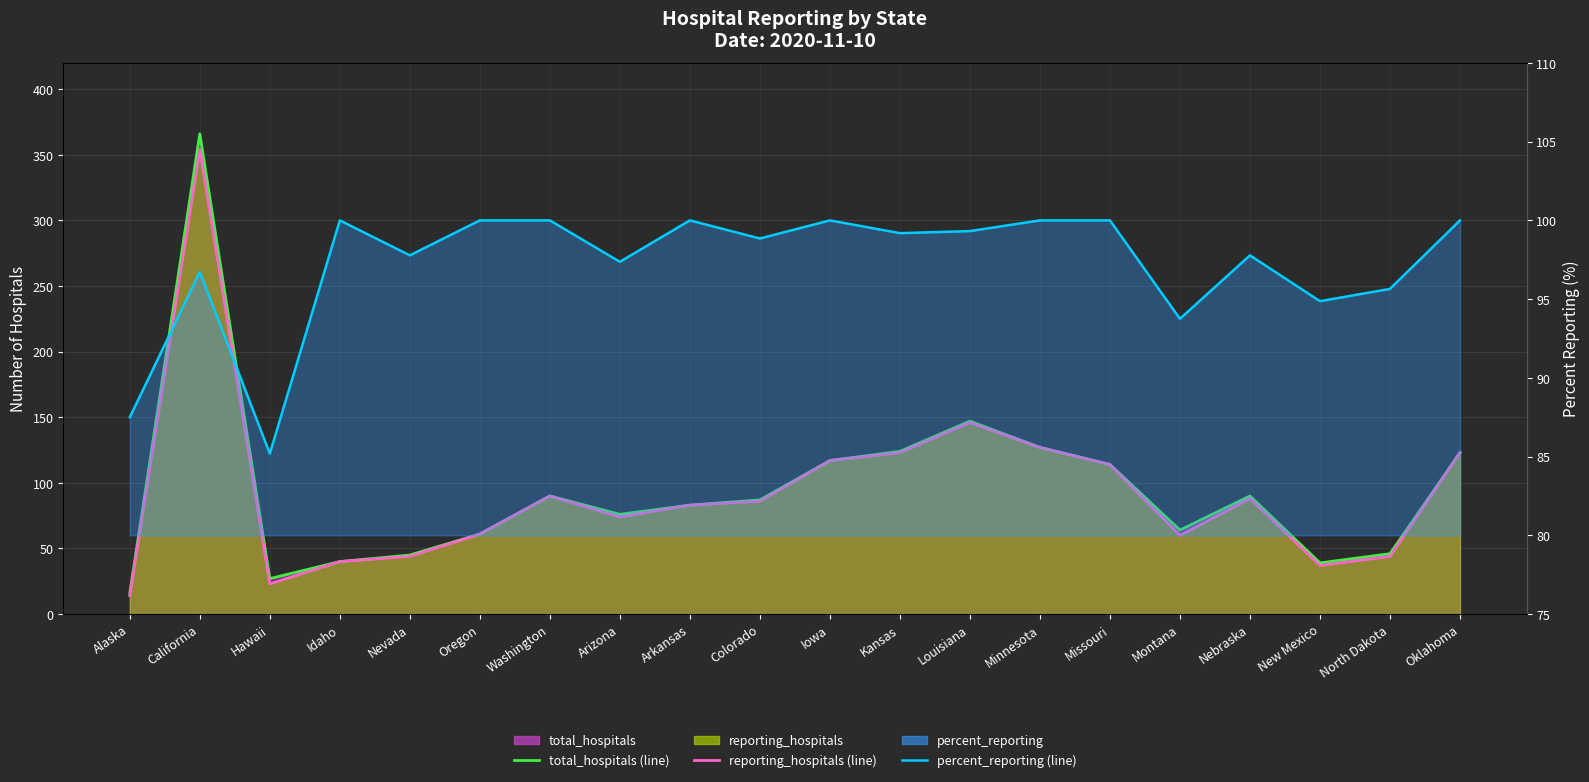

Read the total_hospitals (line) value at California.

366.0